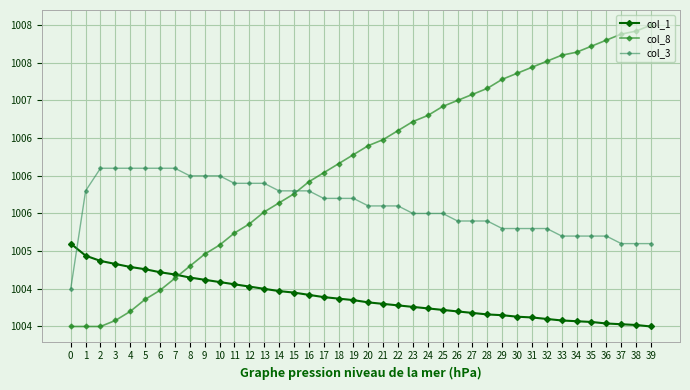

List the series in order of their peak value, lowest first.

col_1, col_3, col_8